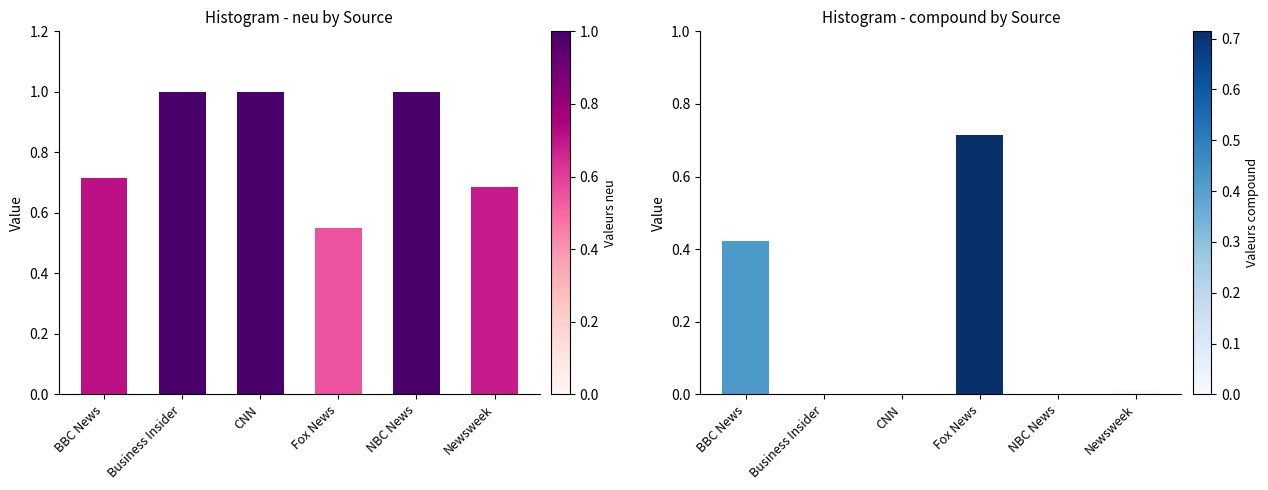

True or false: neu has a value of 1.0 at Business Insider.

True